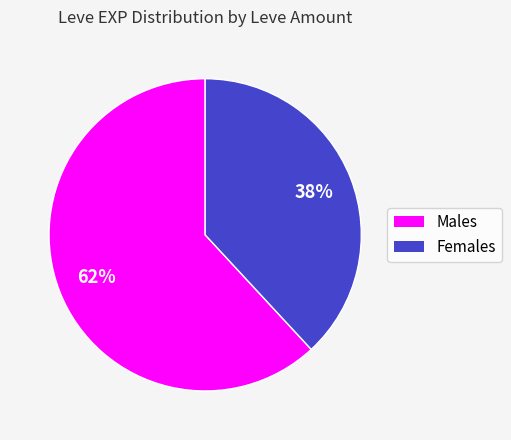

Is it true that Males is 62% of the pie?

True